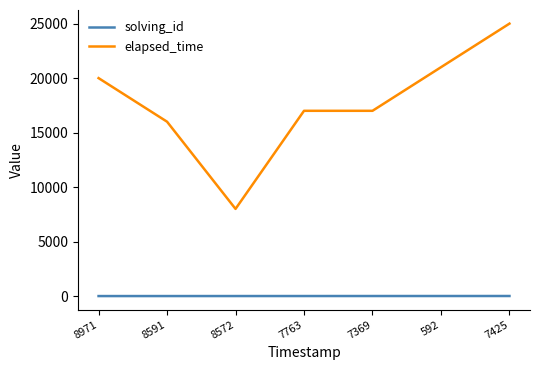

The solving_id series shows 5 at 7369. True or false?

True